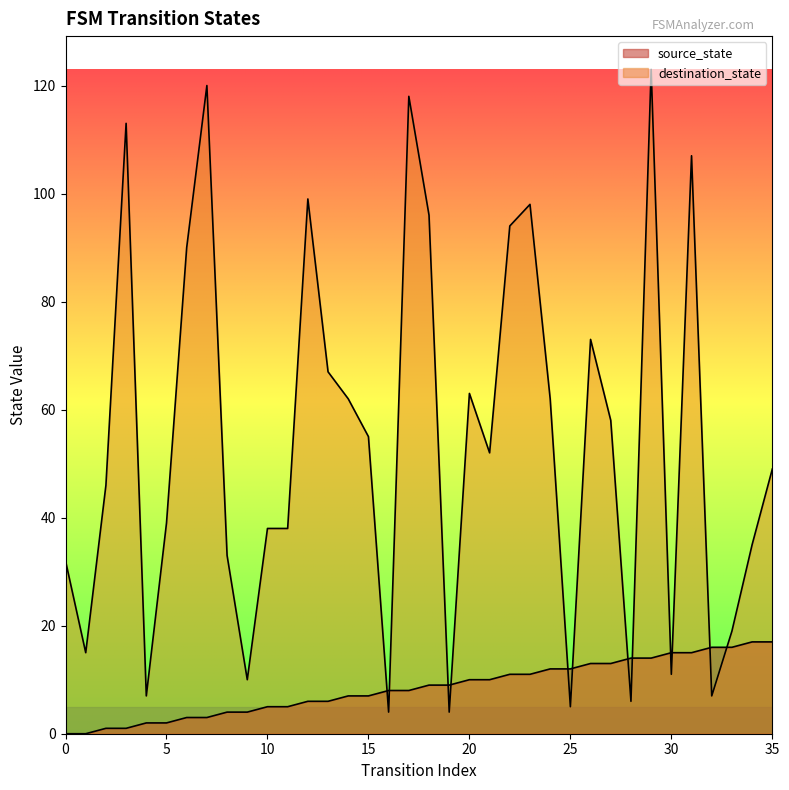

Reading left to right, extract all data points from this chart.

source_state: 0=0	1=0	2=1	3=1	4=2	5=2	6=3	7=3	8=4	9=4	10=5	11=5	12=6	13=6	14=7	15=7	16=8	17=8	18=9	19=9	20=10	21=10	22=11	23=11	24=12	25=12	26=13	27=13	28=14	29=14	30=15	31=15	32=16	33=16	34=17	35=17
destination_state: 0=32	1=15	2=46	3=113	4=7	5=39	6=90	7=120	8=33	9=10	10=38	11=38	12=99	13=67	14=62	15=55	16=4	17=118	18=96	19=4	20=63	21=52	22=94	23=98	24=62	25=5	26=73	27=58	28=6	29=123	30=11	31=107	32=7	33=19	34=35	35=49